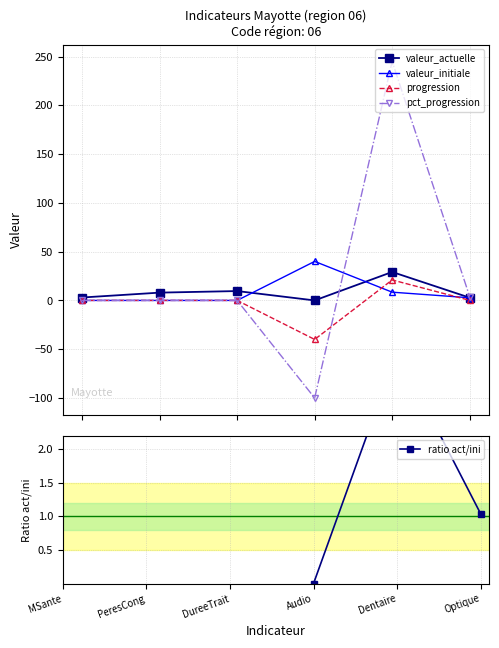

Which series has the largest range (max minus min)?

pct_progression